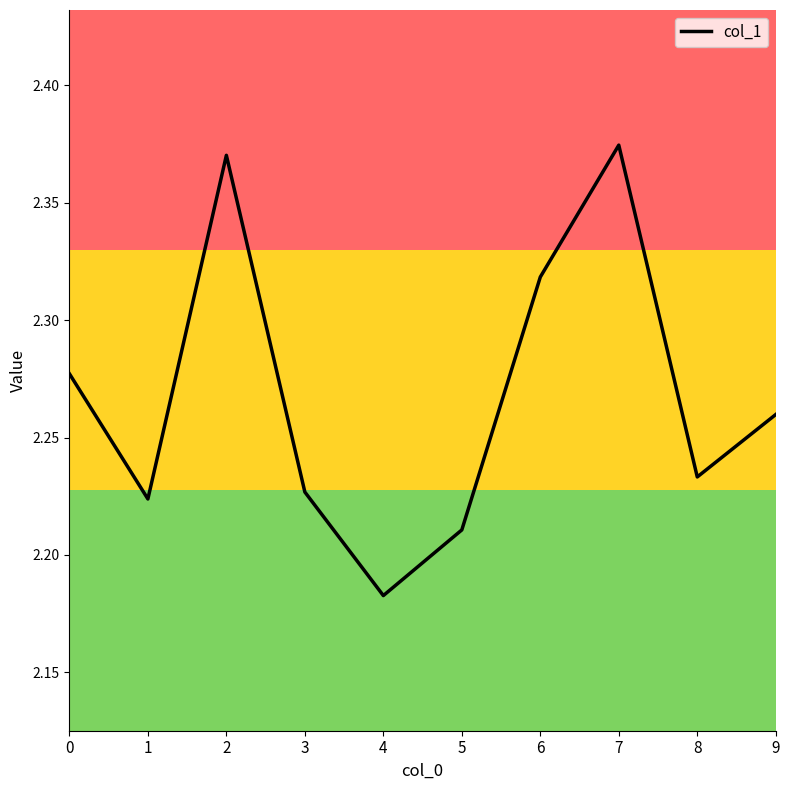

What is the ratio of the value at 1 to the value at 9?

1.0